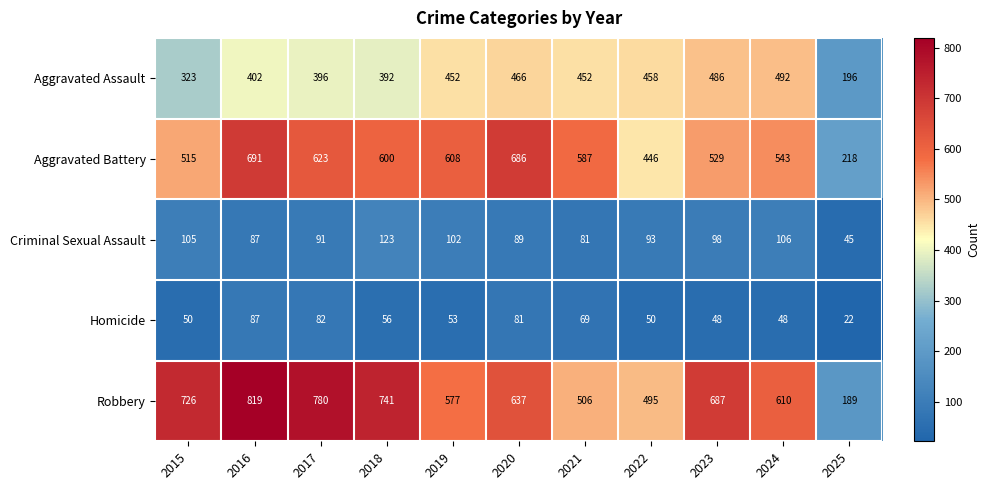

Which series has the largest total across all categories?

Robbery